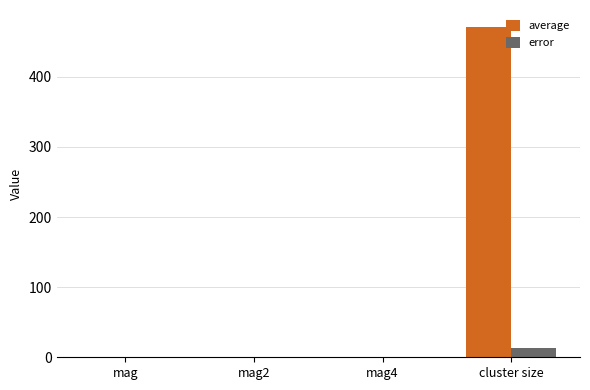

What is the spread (max minus min) of values at cluster size?

458.8